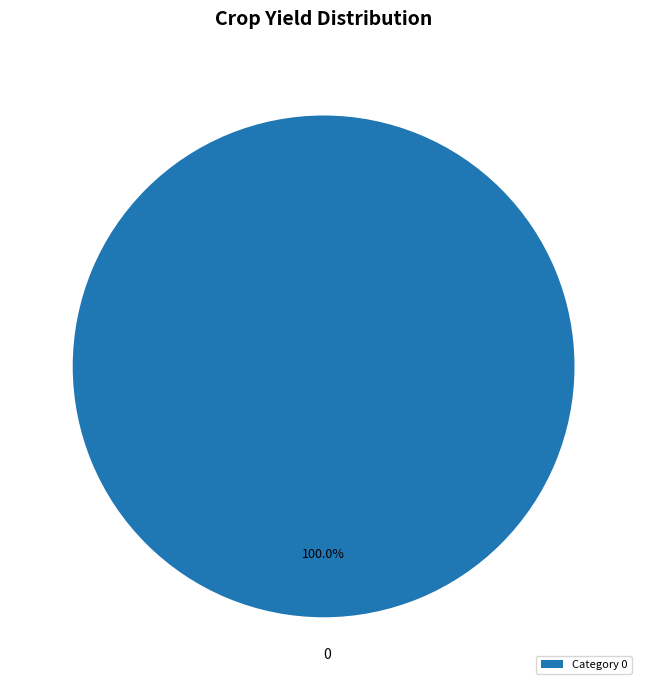

Rank the categories by value from lowest to highest.

Category 0